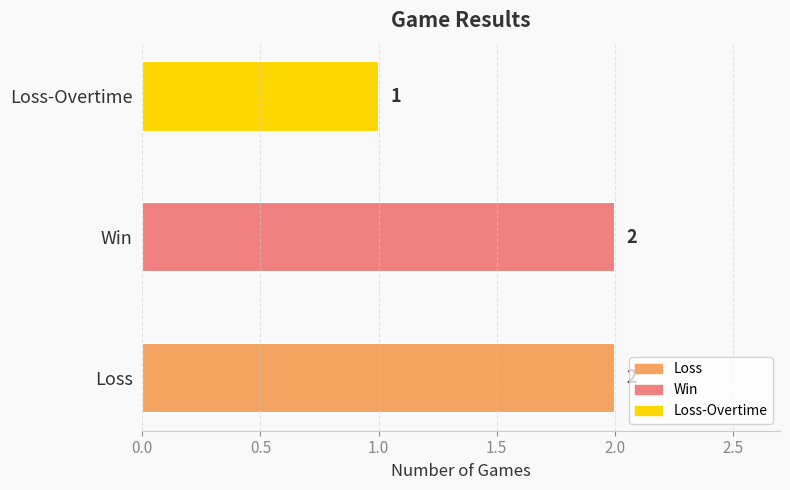

Which category has the lowest value across all series?

Loss-Overtime